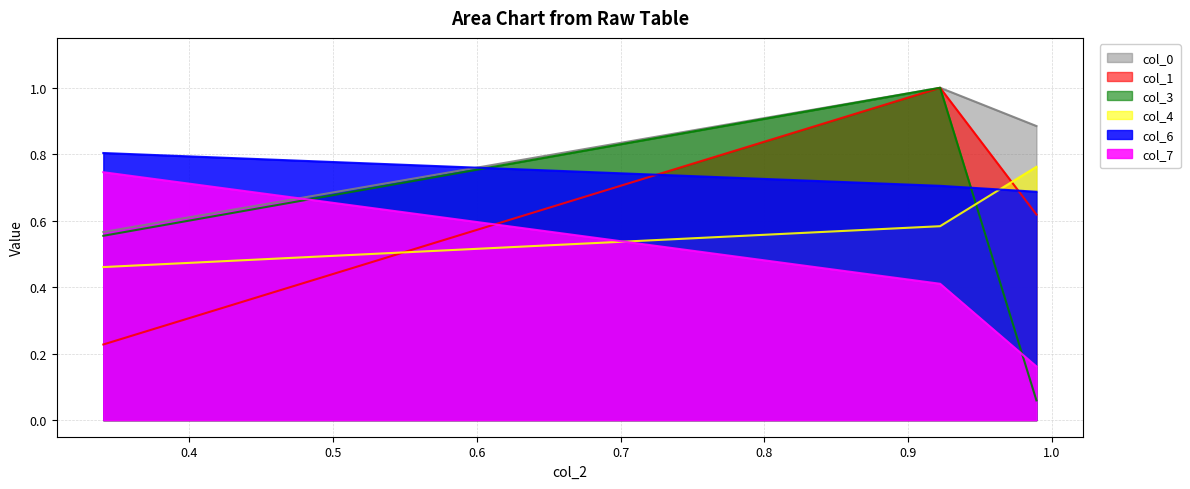

Which series has the largest range (max minus min)?

col_3